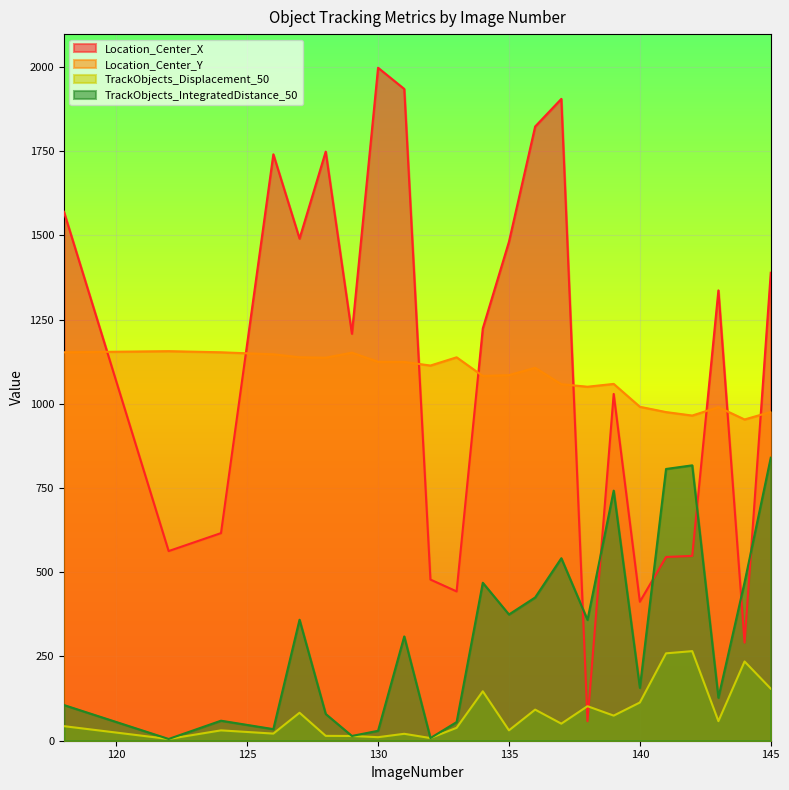

Between 130 and 132, which is larger?

130